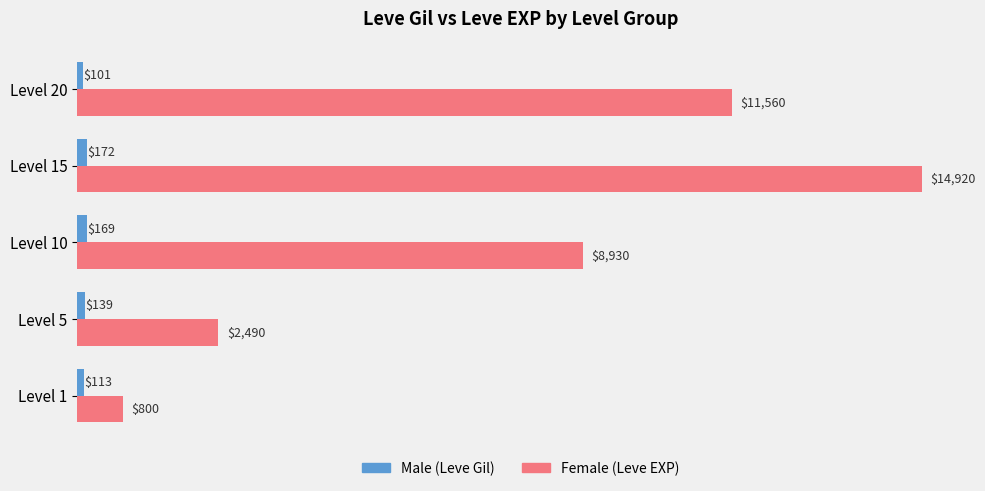

What is the smallest value displayed?

101